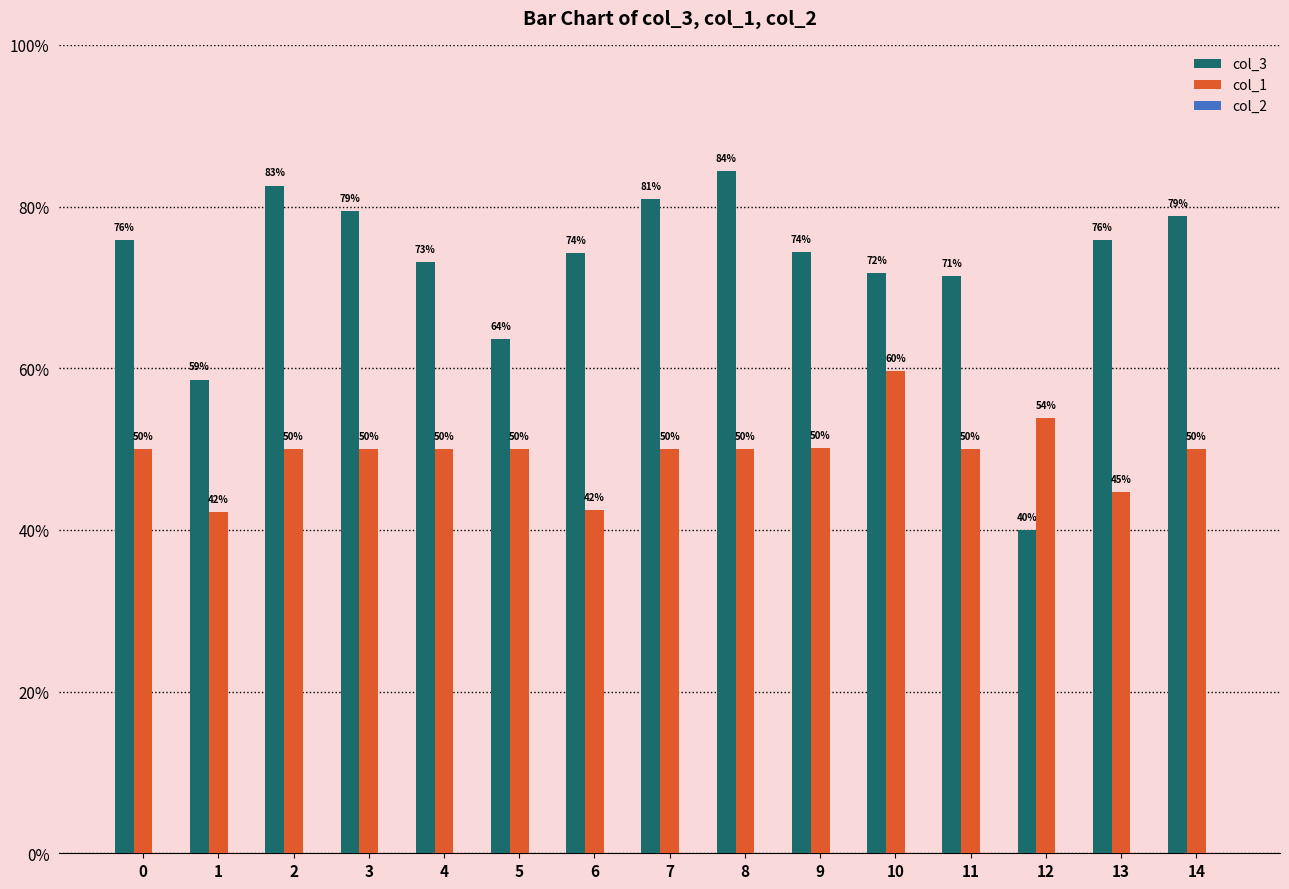

Reading left to right, extract all data points from this chart.

col_3: 0.8	0.6	0.8	0.8	0.7	0.6	0.7	0.8	0.8	0.7	0.7	0.7	0.4	0.8	0.8
col_1: 0.5	0.4	0.5	0.5	0.5	0.5	0.4	0.5	0.5	0.5	0.6	0.5	0.5	0.4	0.5
col_2: 0.0	0.0	0.0	0.0	0.0	0.0	0.0	0.0	0.0	0.0	0.0	0.0	0.0	0.0	0.0